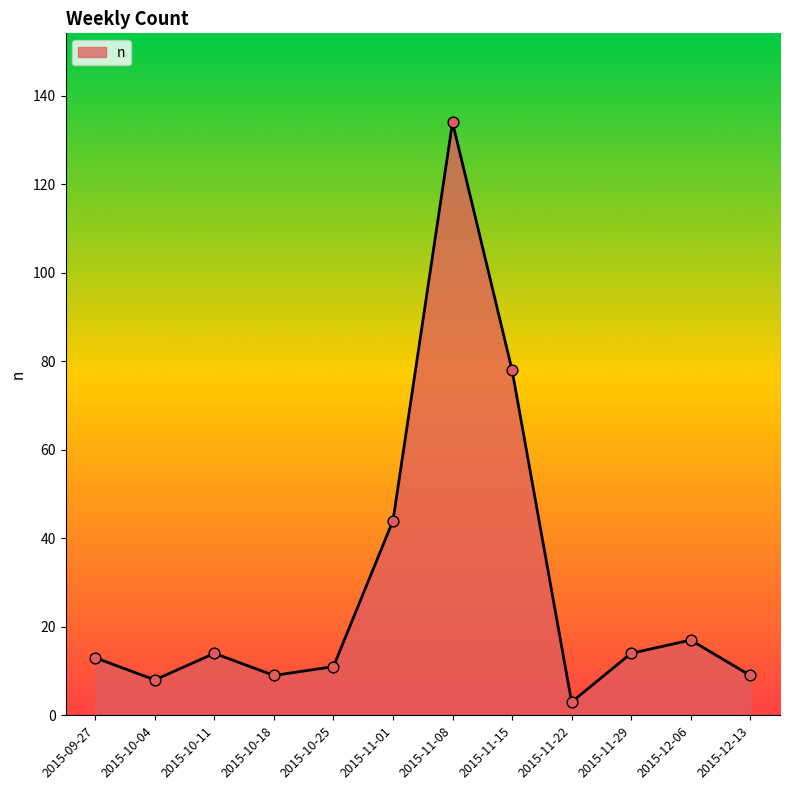

Approximately how many times larger is the value at 2015-11-01 compared to 2015-09-27?

3.4